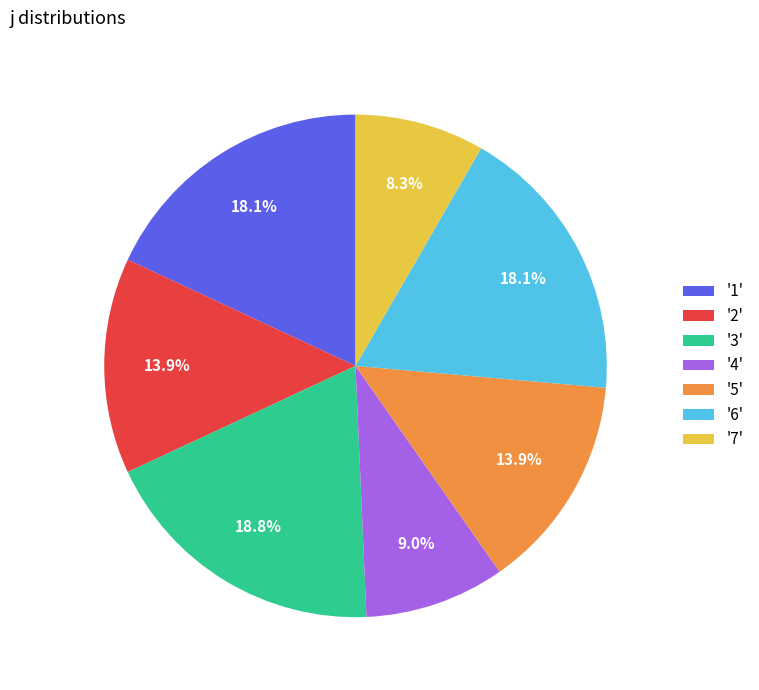

What is the ratio of the value at '3' to the value at '6'?

1.0